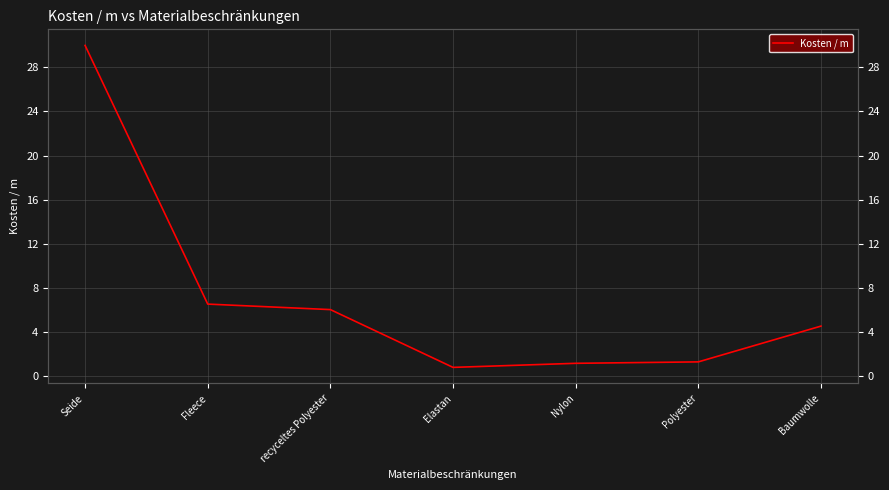

What is the ratio of the value at Seide to the value at Fleece?

4.6